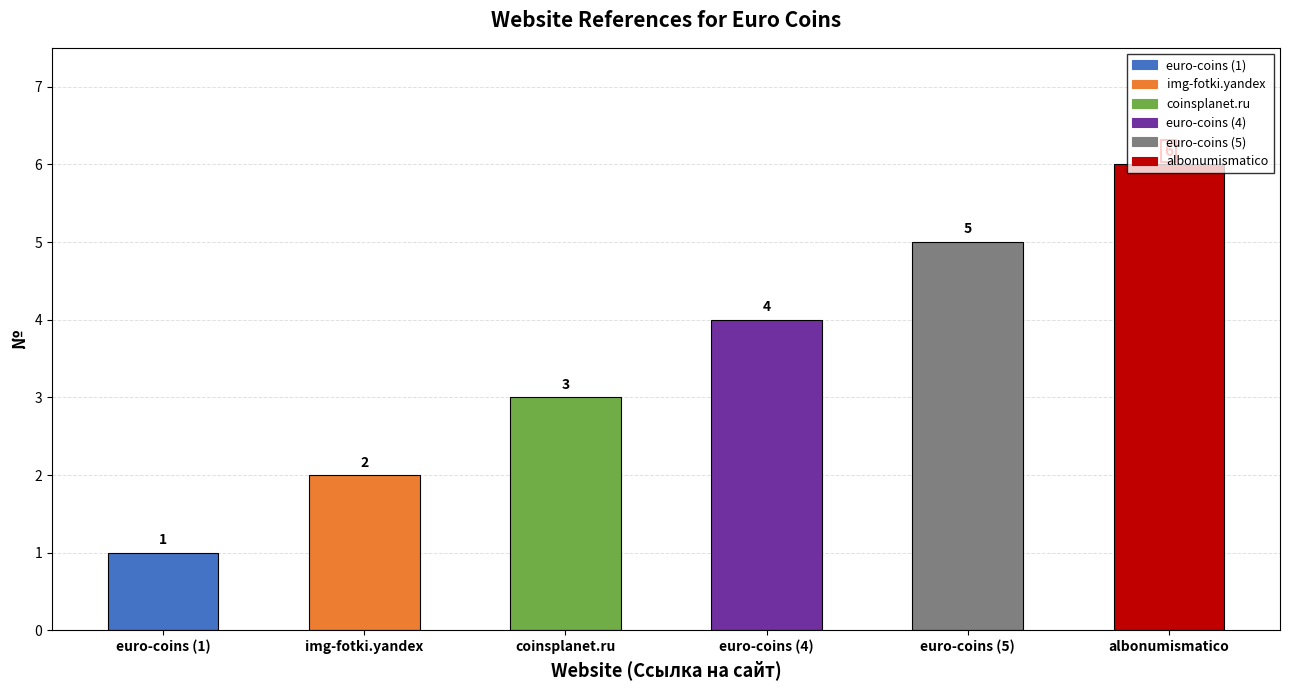

What is the label of the 4th bar from the right?

coinsplanet.ru